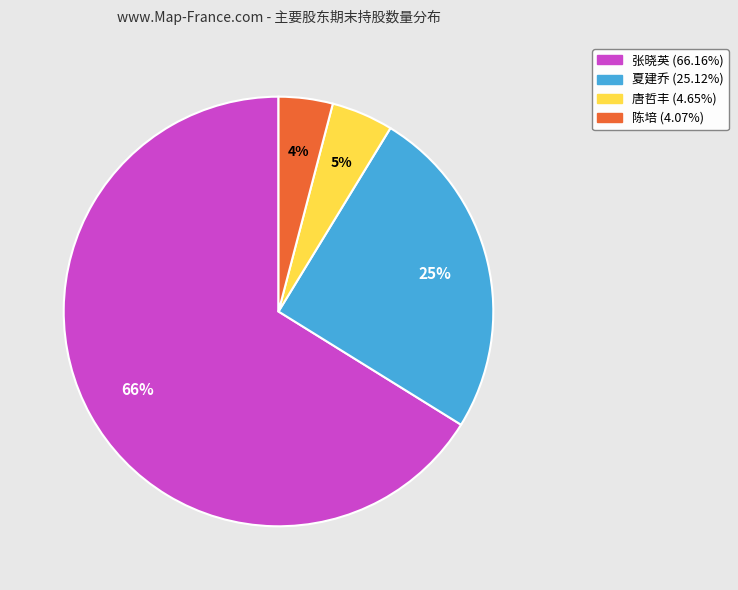

To the nearest percent, what is the difference between the largest and smallest slice percentages?

62%